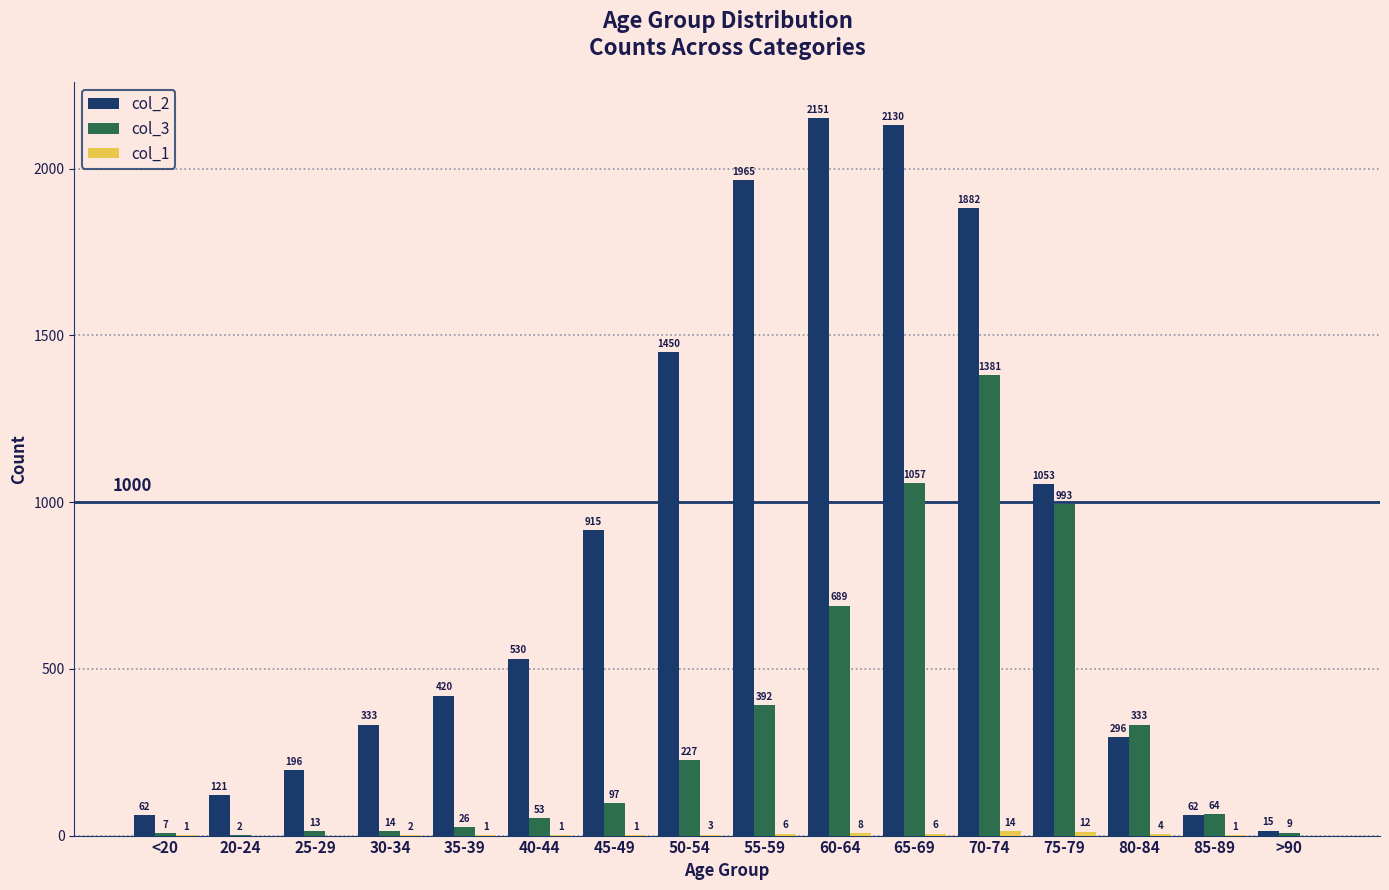

Count the number of data series in this chart.

3